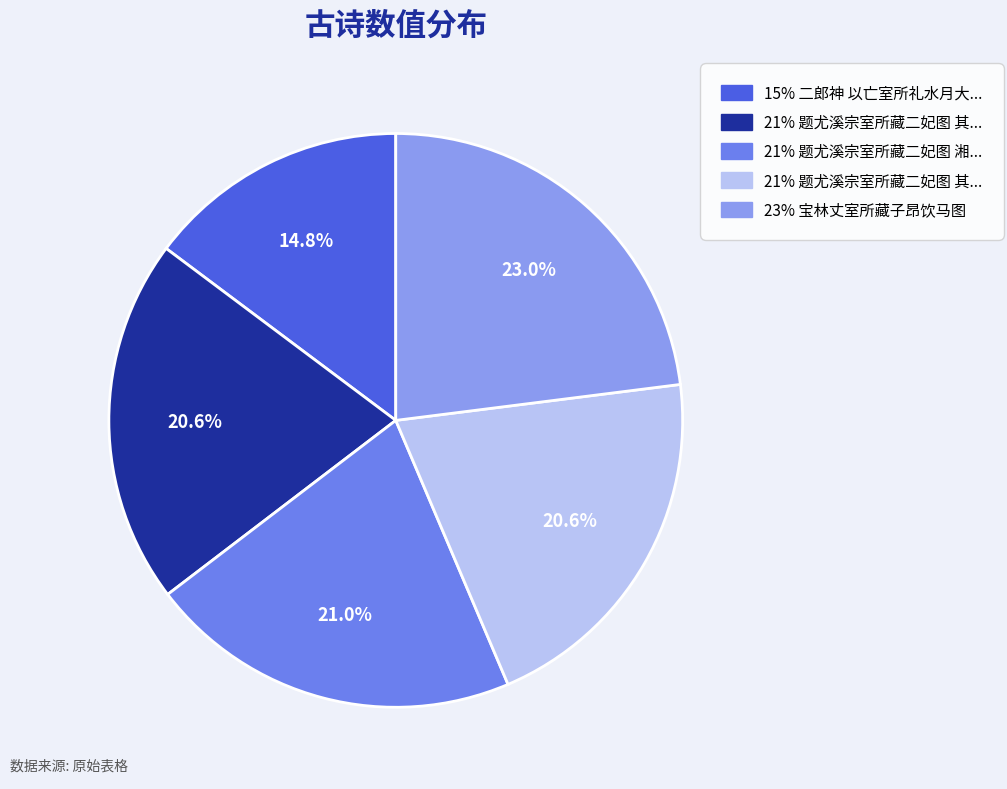

Is there a majority slice in this chart?

No